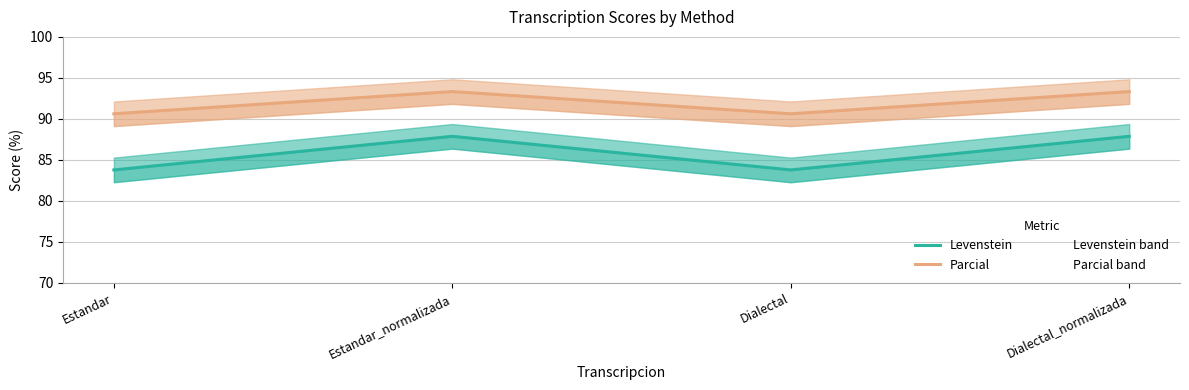

Reading right to left, extract all data points from this chart.

Levenstein: 87.9	83.8	87.9	83.8
Parcial: 93.3	90.6	93.3	90.6